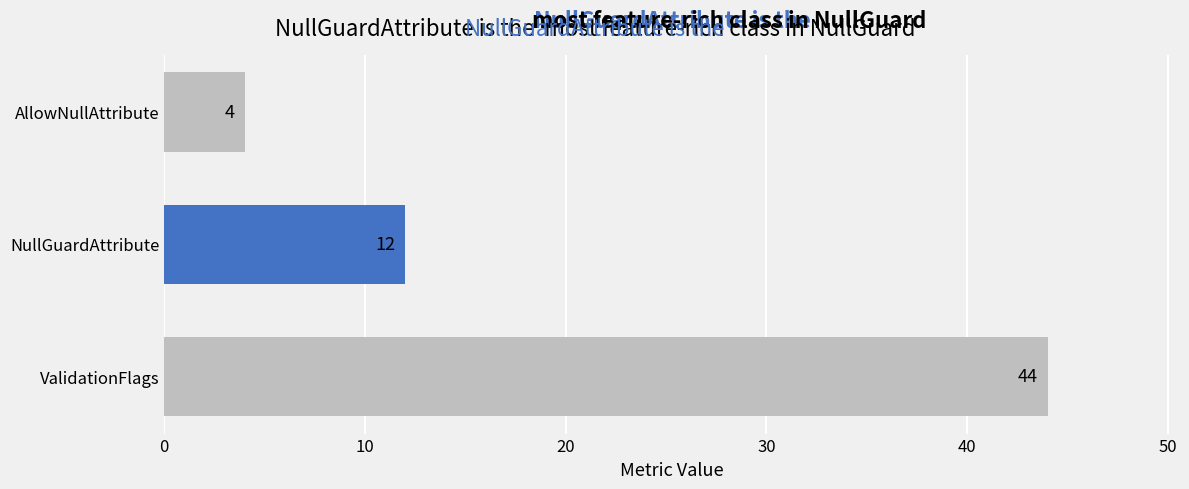

Between ValidationFlags and NullGuardAttribute, which is larger?

ValidationFlags